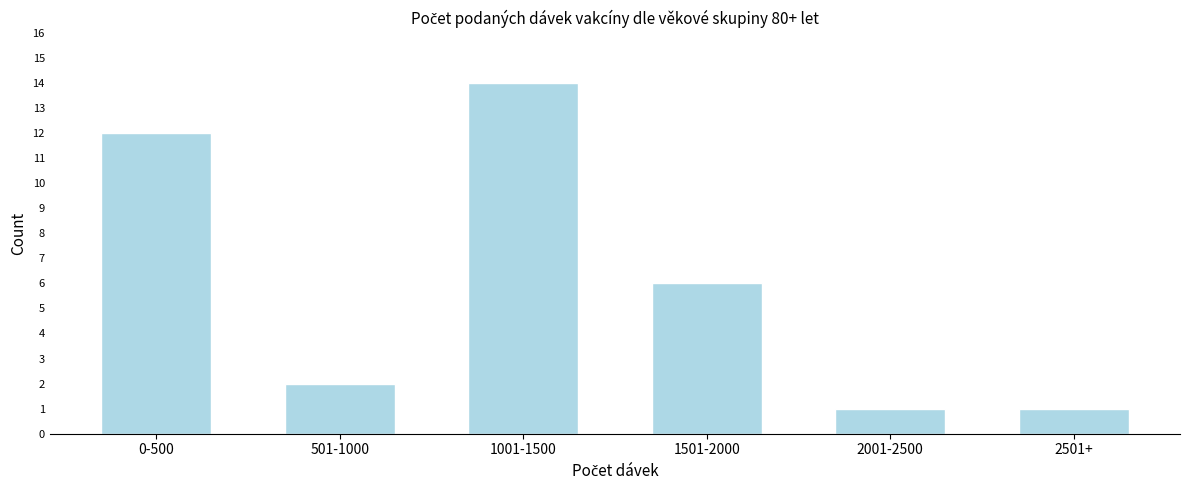

Reading left to right, what are all the values shown in this chart?

12	2	14	6	1	1